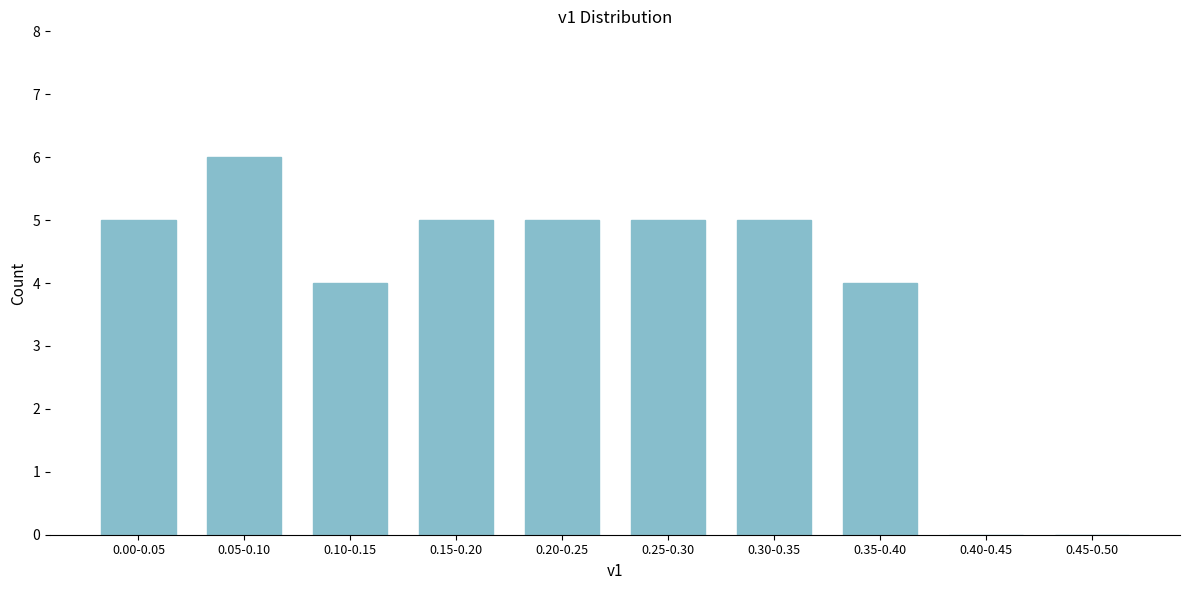

Reading left to right, what are all the values shown in this chart?

0.00-0.05=5	0.05-0.10=6	0.10-0.15=4	0.15-0.20=5	0.20-0.25=5	0.25-0.30=5	0.30-0.35=5	0.35-0.40=4	0.40-0.45=0	0.45-0.50=0